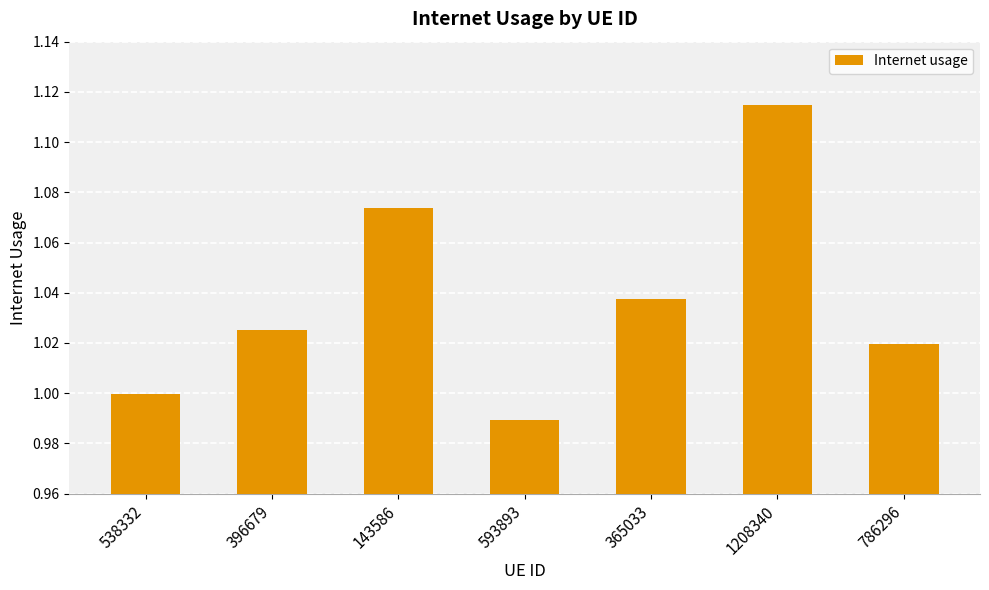

What is the label of the 7th bar from the left?

786296